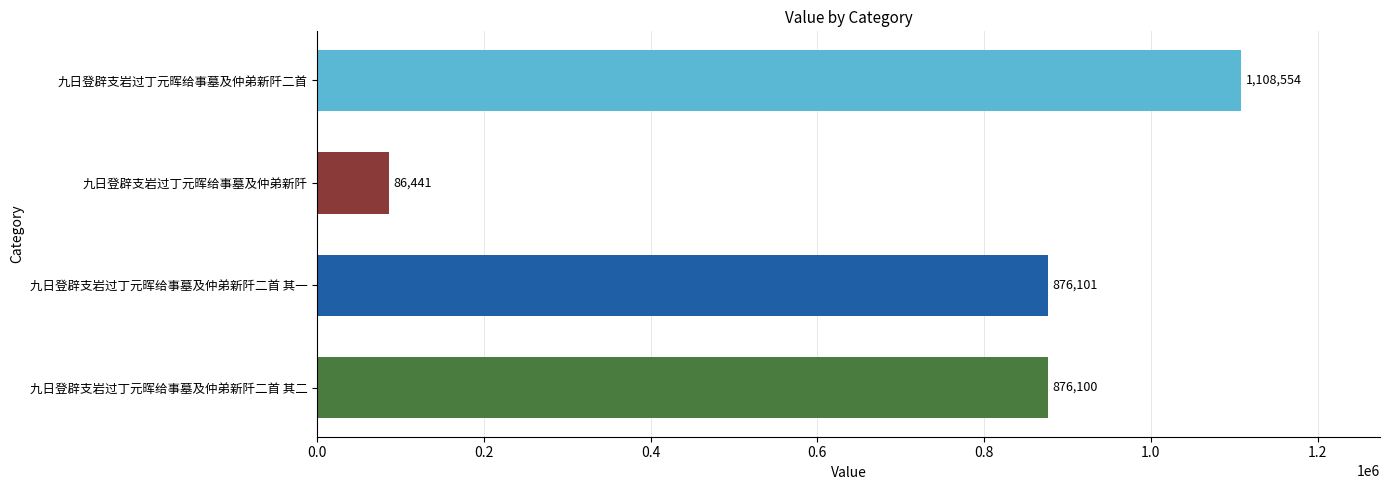

Reading bottom to top, extract all data points from this chart.

九日登辟支岩过丁元晖给事墓及仲弟新阡二首 其二=876100	九日登辟支岩过丁元晖给事墓及仲弟新阡二首 其一=876101	九日登辟支岩过丁元晖给事墓及仲弟新阡=86441	九日登辟支岩过丁元晖给事墓及仲弟新阡二首=1108554